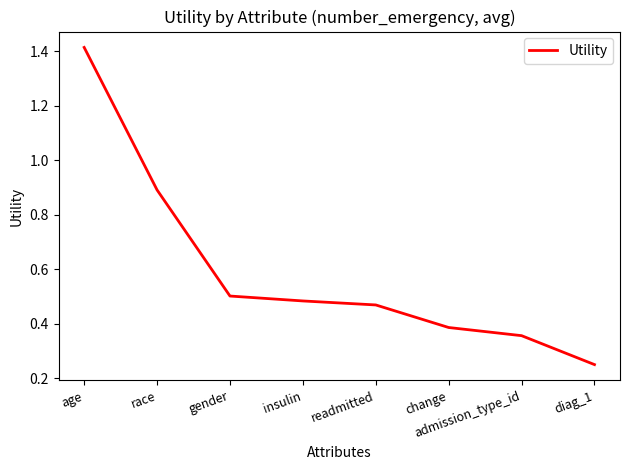

What is the average value?

0.6